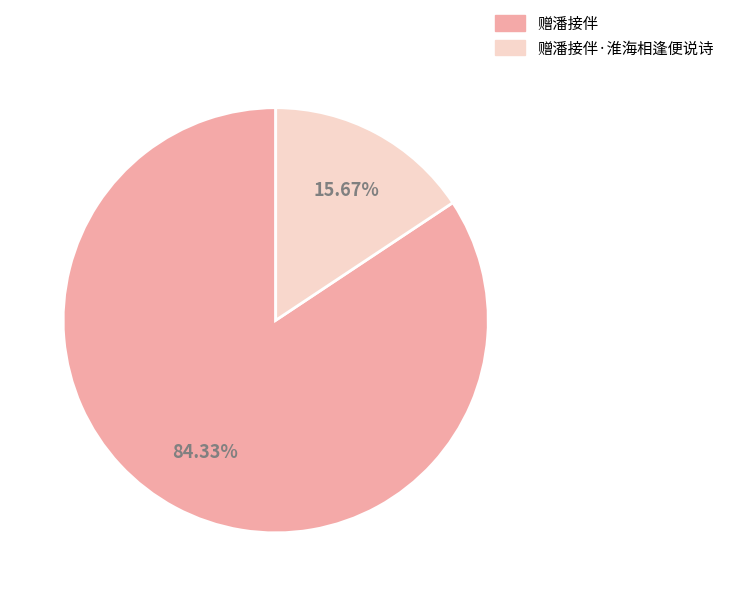

Combined, do 赠潘接伴 and 赠潘接伴·淮海相逢便说诗 account for over 50%?

Yes